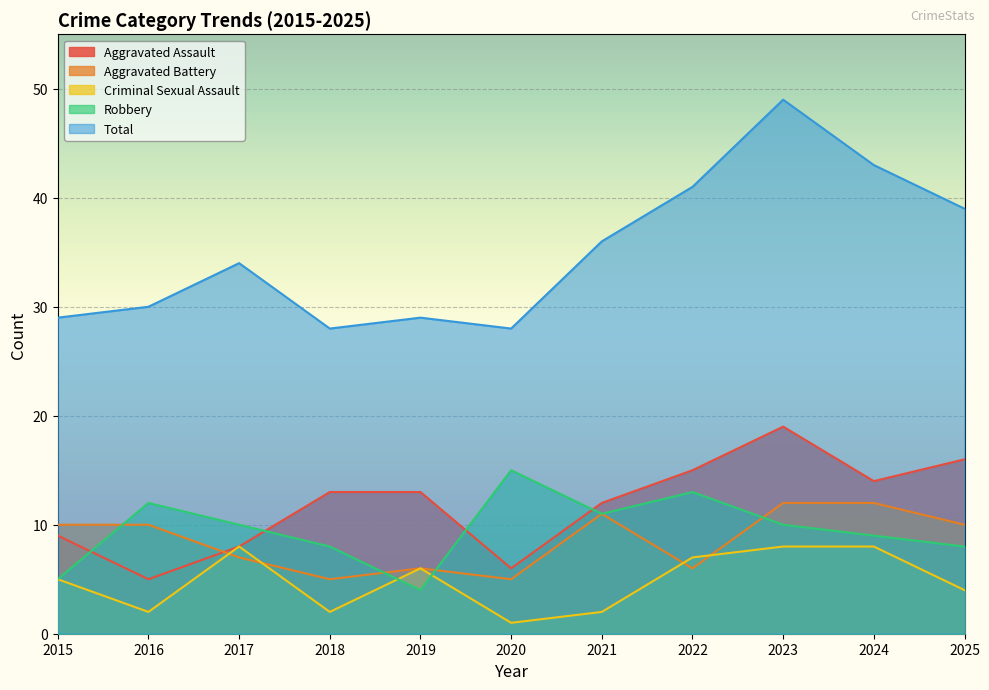

Reading right to left, what are all the values shown in this chart?

Aggravated Assault: 2025=16	2024=14	2023=19	2022=15	2021=12	2020=6	2019=13	2018=13	2017=8	2016=5	2015=9
Aggravated Battery: 2025=10	2024=12	2023=12	2022=6	2021=11	2020=5	2019=6	2018=5	2017=7	2016=10	2015=10
Criminal Sexual Assault: 2025=4	2024=8	2023=8	2022=7	2021=2	2020=1	2019=6	2018=2	2017=8	2016=2	2015=5
Robbery: 2025=8	2024=9	2023=10	2022=13	2021=11	2020=15	2019=4	2018=8	2017=10	2016=12	2015=5
Total: 2025=39	2024=43	2023=49	2022=41	2021=36	2020=28	2019=29	2018=28	2017=34	2016=30	2015=29